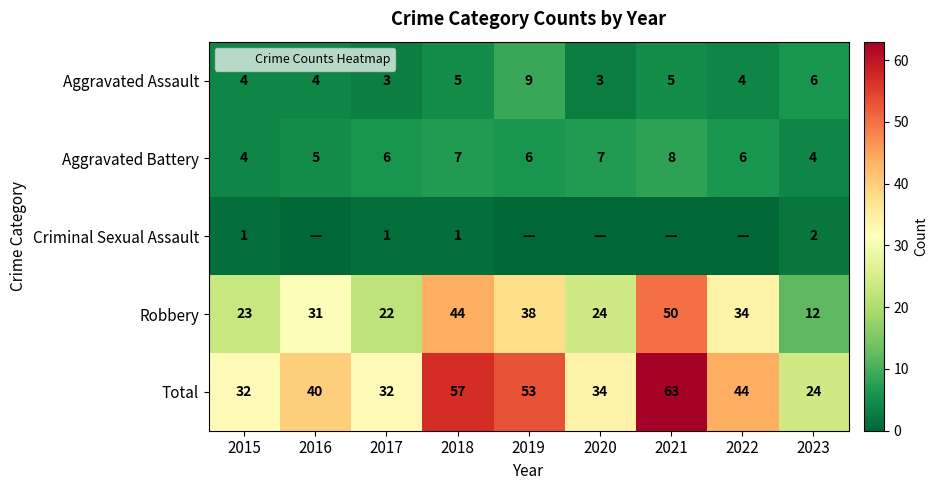

What is the maximum value shown in the chart?

63